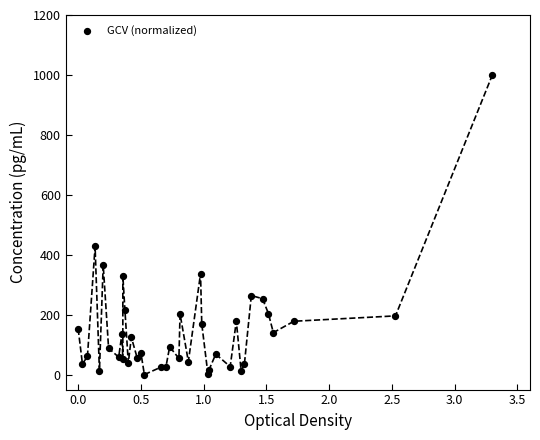

What Y value in the scatter plot is closest to 500?

427.9